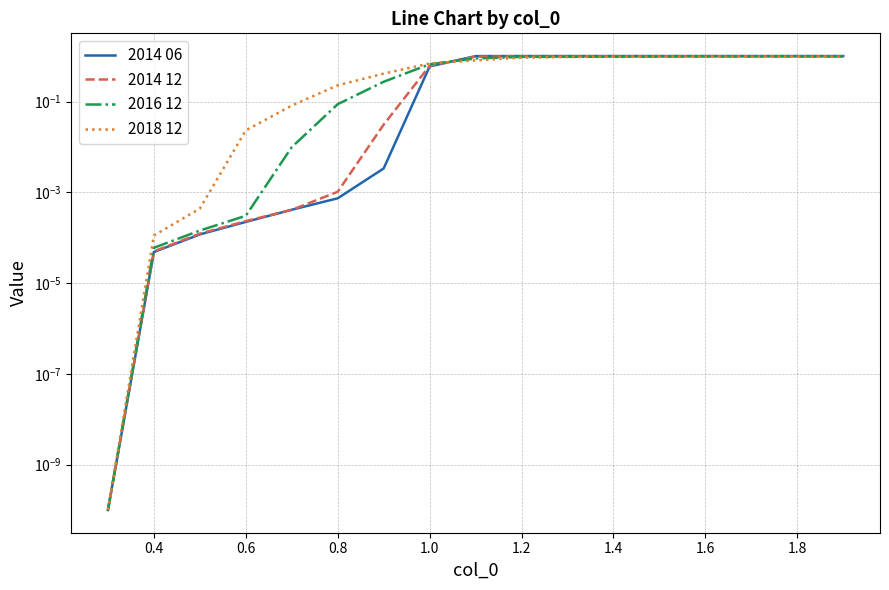

Read the 2016 12 value at 1.6.

1.0